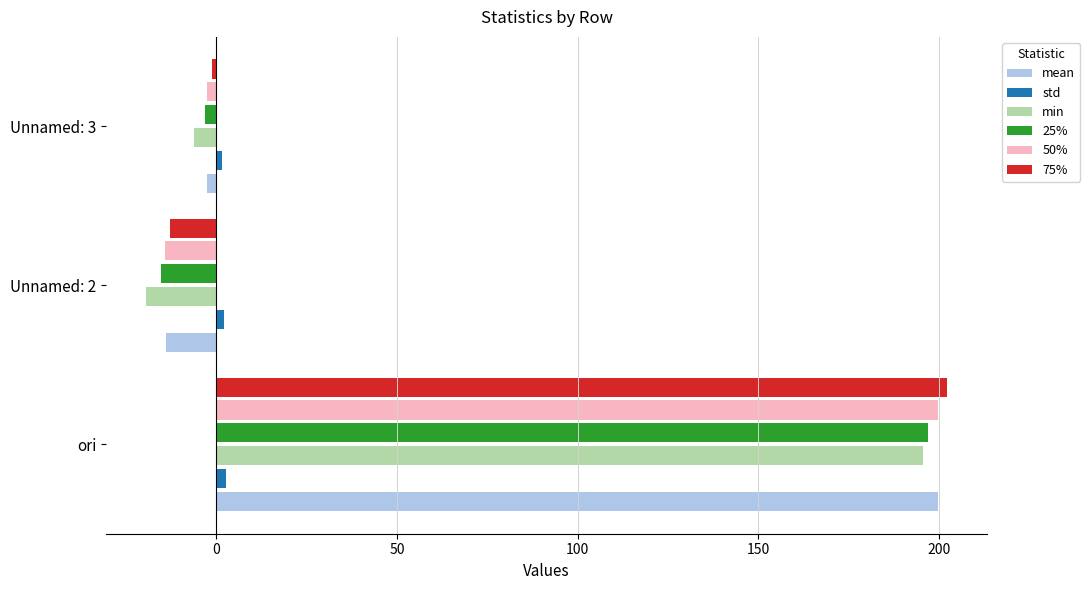

What are all the series names shown in the legend?

mean, std, min, 25%, 50%, 75%